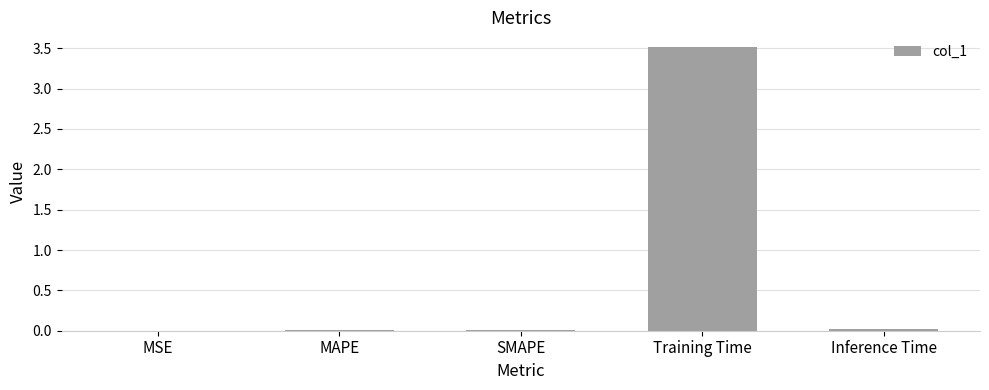

What is the sum of all values?

3.6